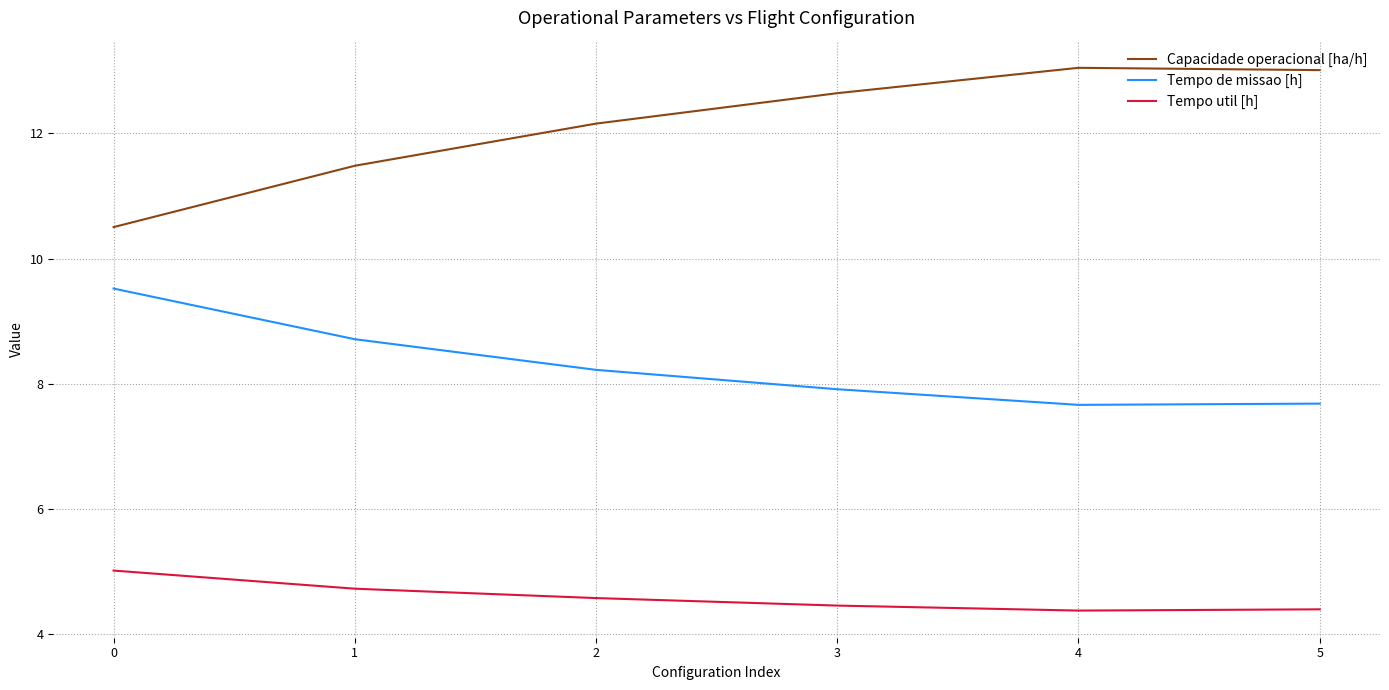

The value of Tempo de missao [h] at 2 is 5.0. True or false?

False